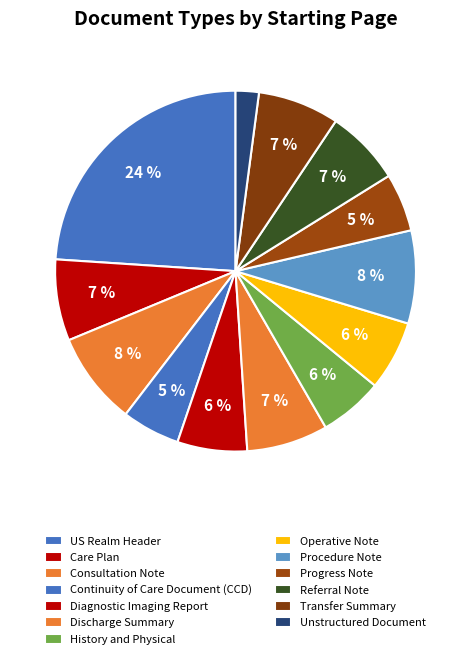

How many segments does this pie chart have?

13